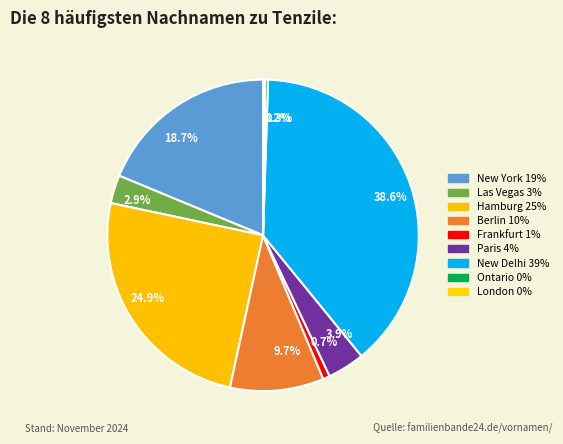

Which has a higher value, 24.9% or 0.3%?

24.9%